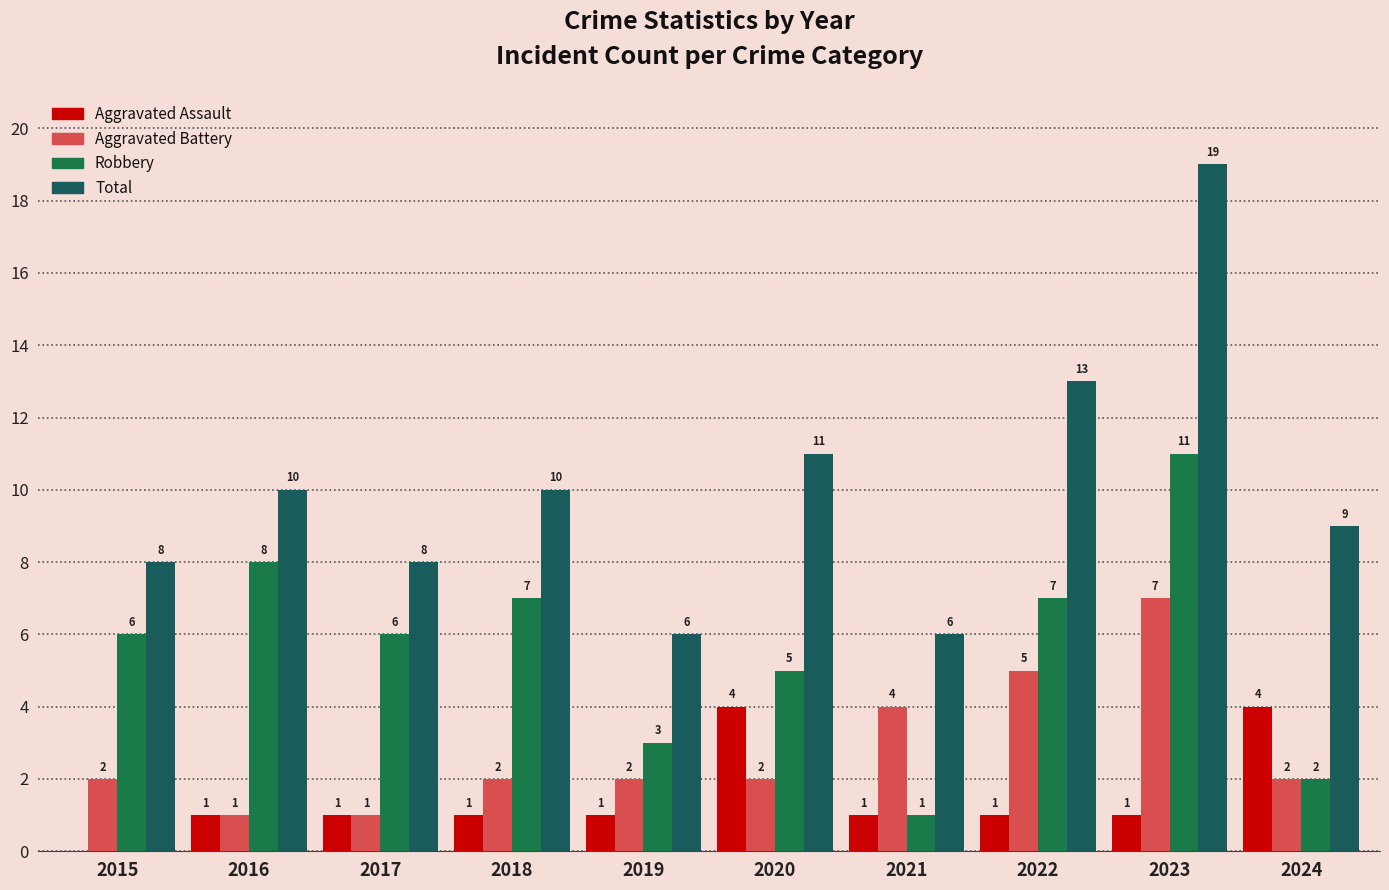

What is the average value of the Aggravated Battery series?

3